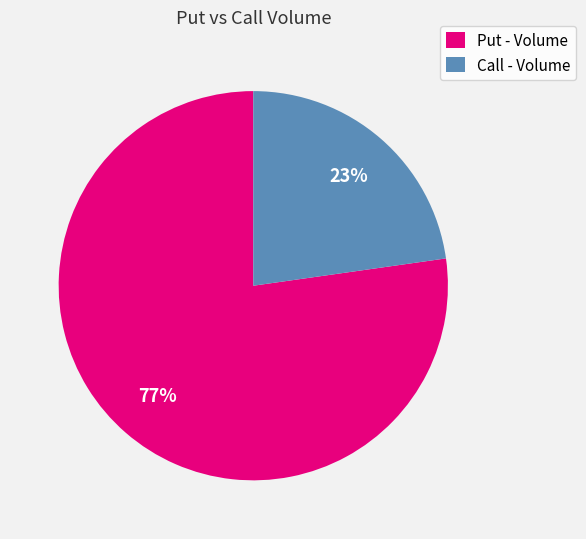

To the nearest percent, what portion does Call - Volume represent?

23%